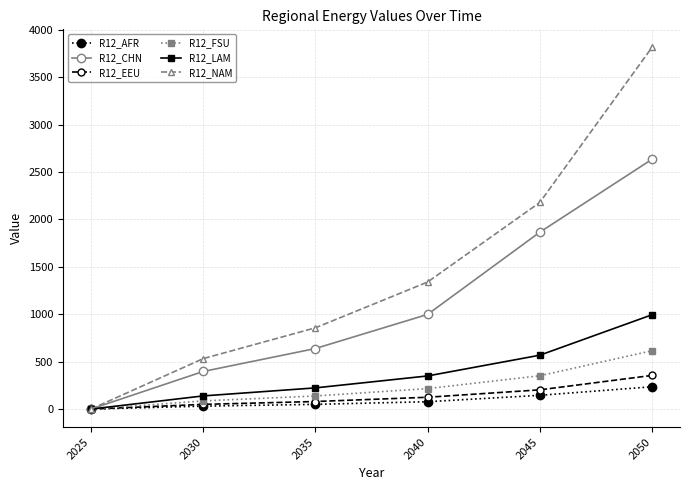

Where is R12_LAM nearest to the value 497?

2045